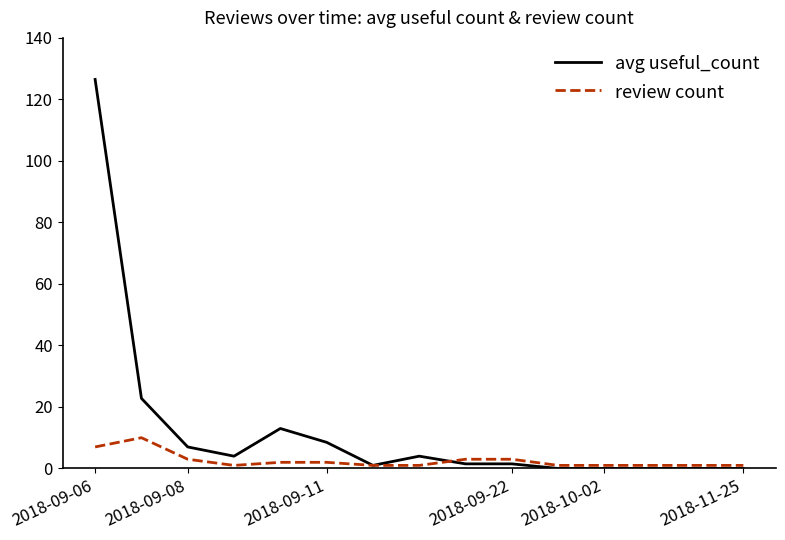

Which series has the widest spread of values?

avg useful_count